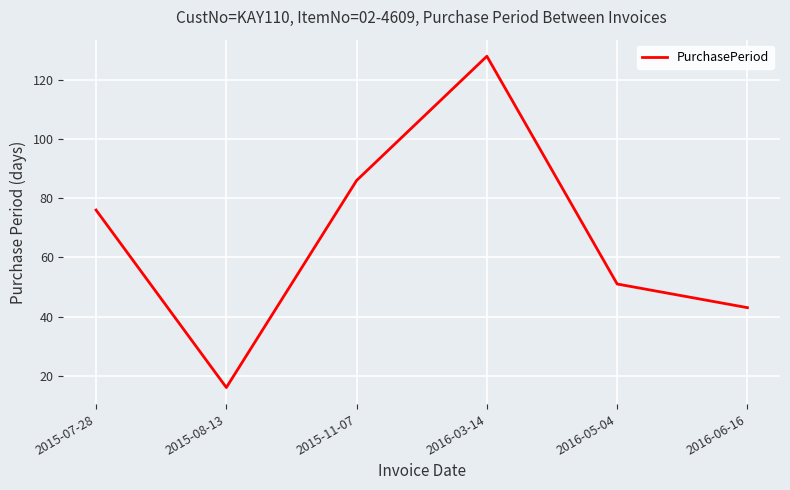

What is the difference between the maximum and second lowest values?

85